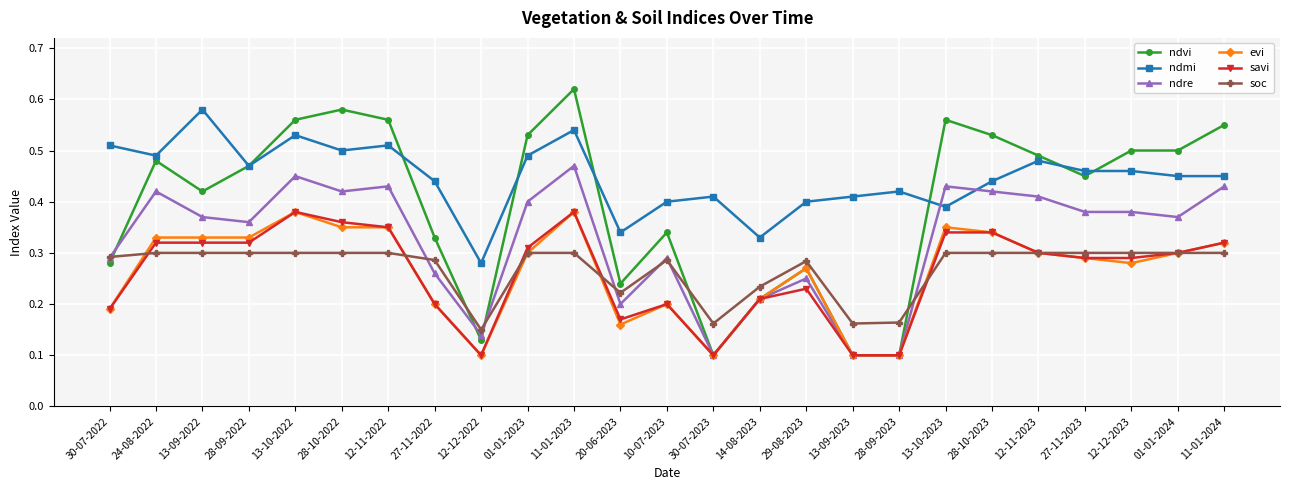

True or false: evi has a value of 0.4 at 27-11-2023.

False